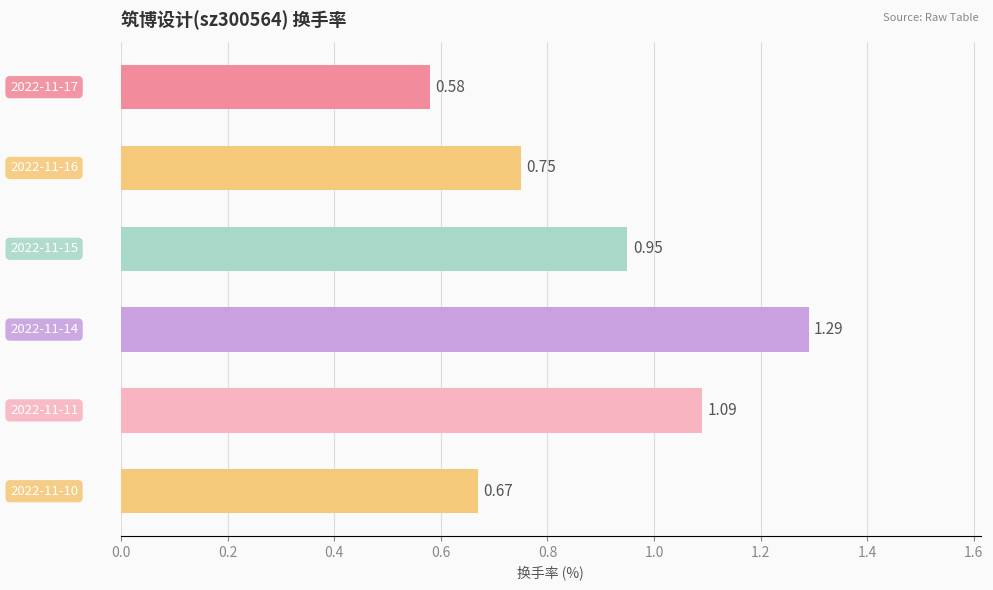

What is the sum of all values?

5.3